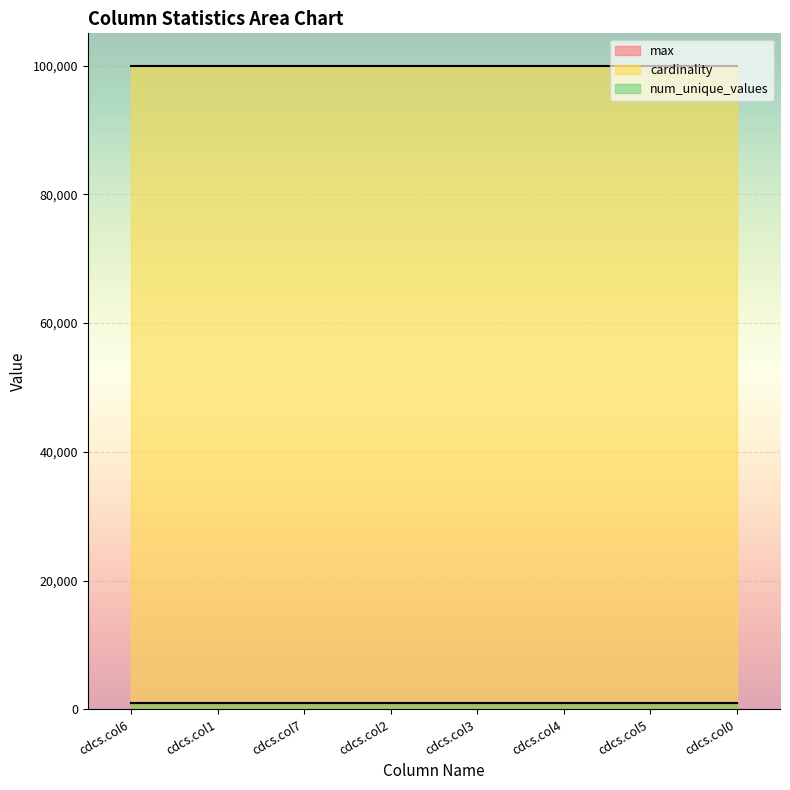

How many lines are shown in the chart?

3